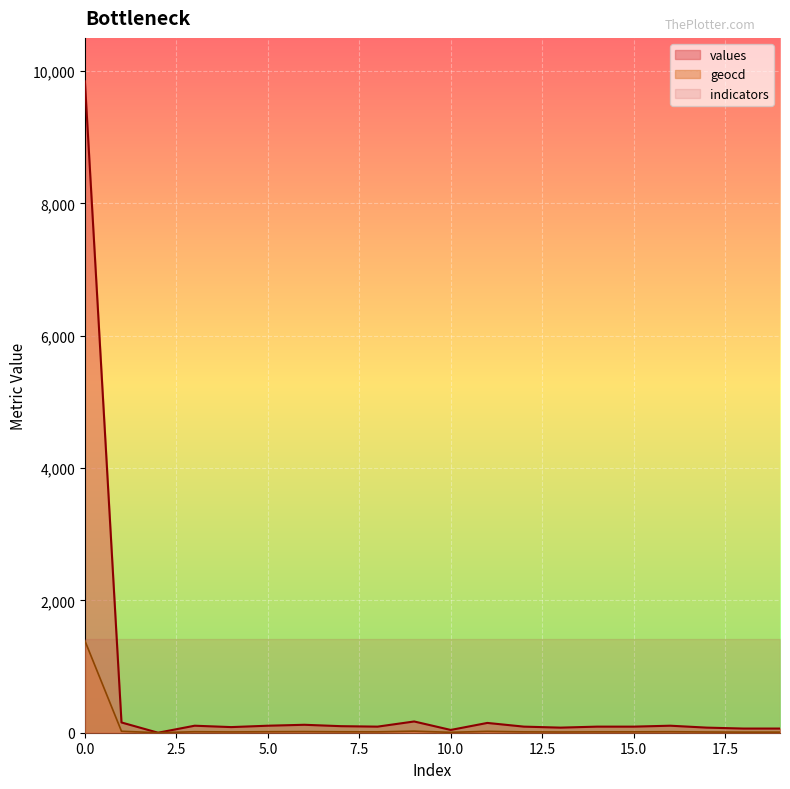

At how many categories does at least one series exceed 1608?

1